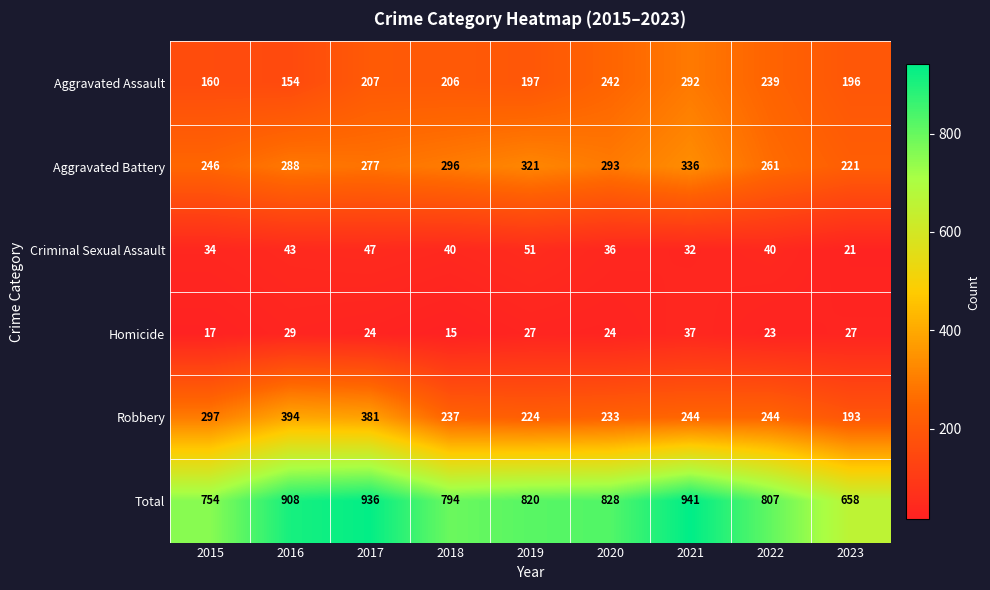

Where does the Criminal Sexual Assault series first go above 40?

2016